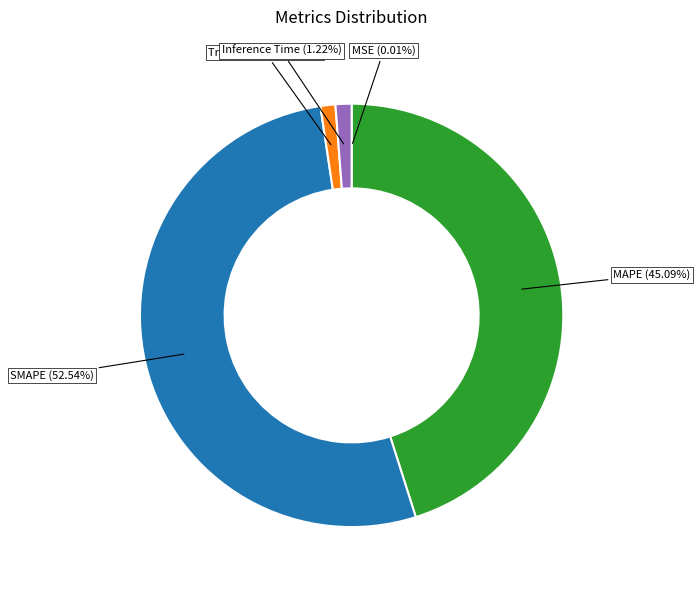

To the nearest percent, what portion does Training Time represent?

1%